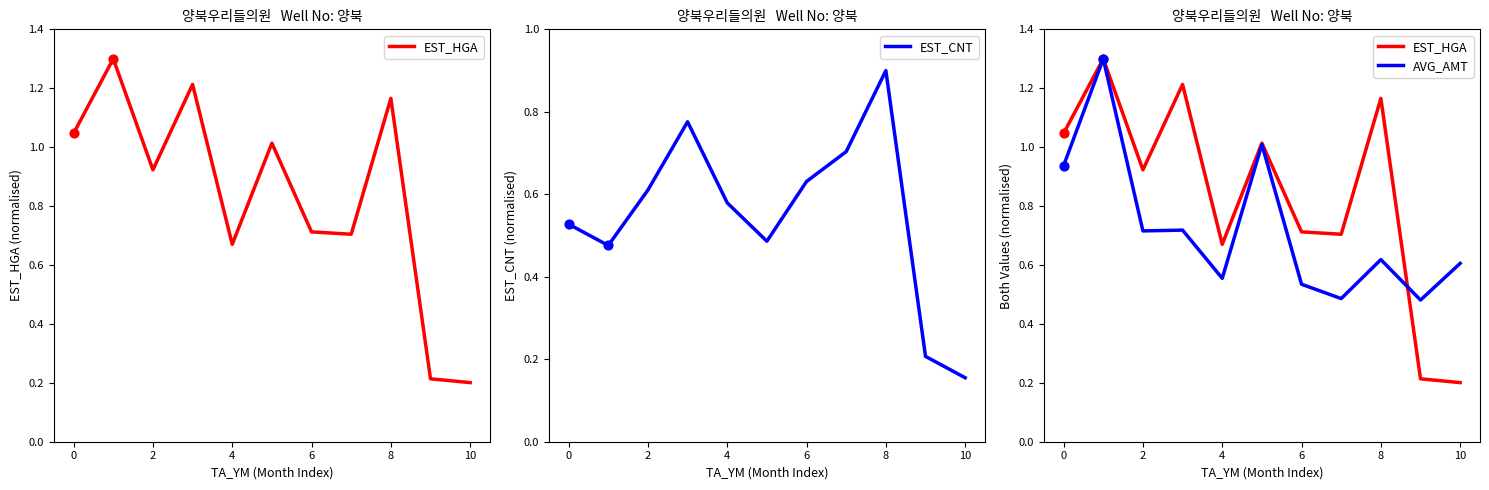

What are all the series names shown in the legend?

EST_HGA, EST_CNT, AVG_AMT